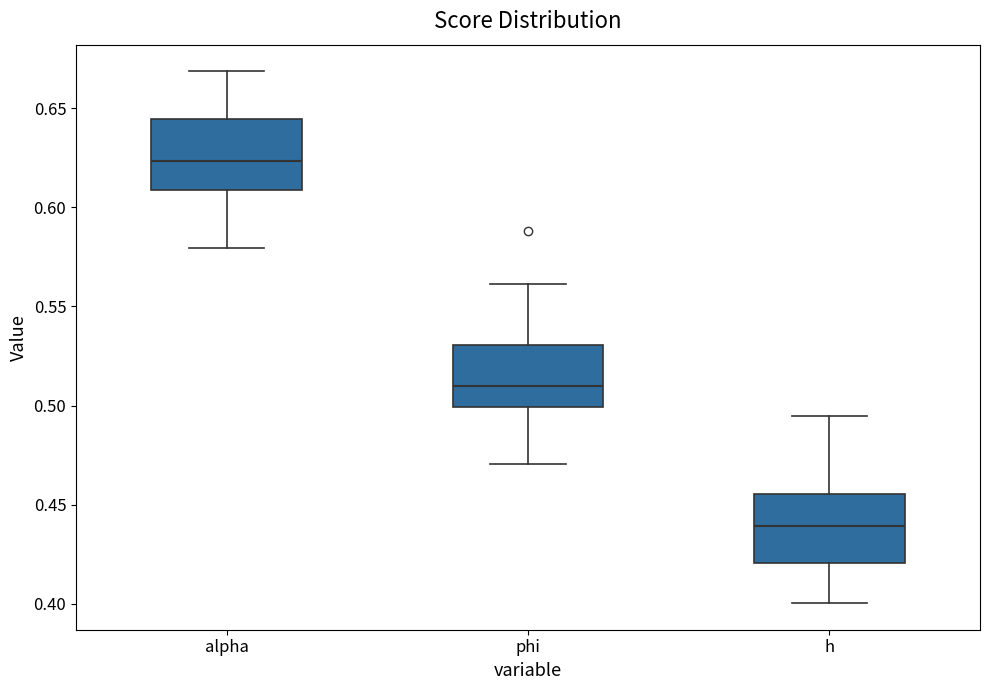

Reading left to right, transcribe this box plot: for each box, give where its median line is, the range the box spans, and where its two whiskers end, as read against the y-axis. The values are not printed on the chart, so give them approximately, as read against the axis.

alpha: median 0.625, box 0.610 to 0.645, whiskers 0.580 to 0.670
phi: median 0.510, box 0.500 to 0.530, whiskers 0.470 to 0.560
h: median 0.440, box 0.420 to 0.455, whiskers 0.400 to 0.495